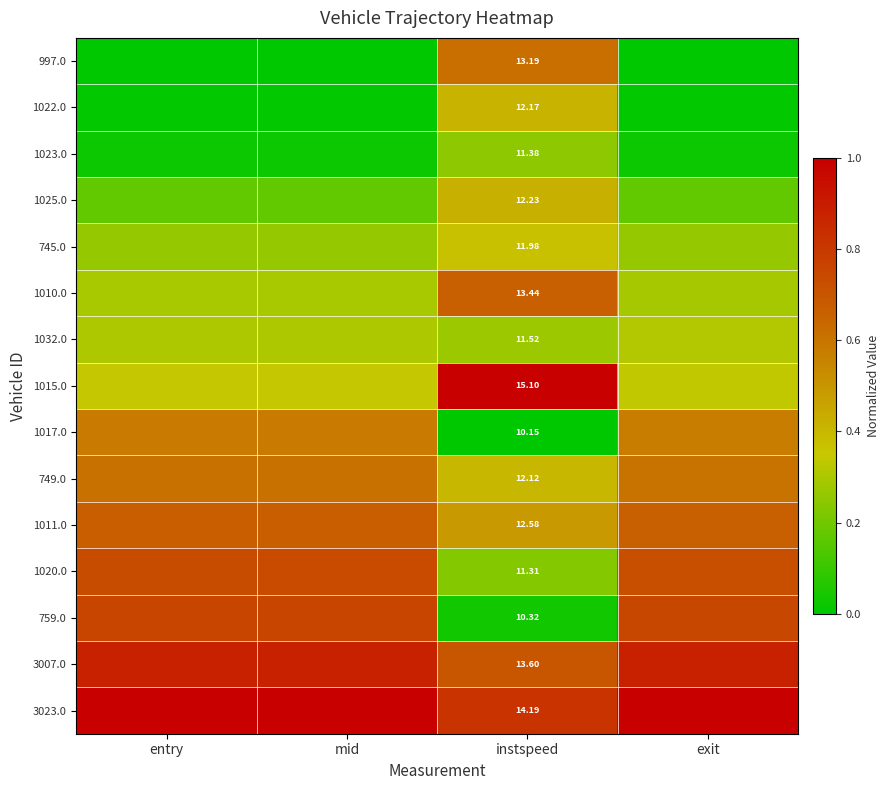

Is it true that 1020.0 equals 1.2 at mid?

False